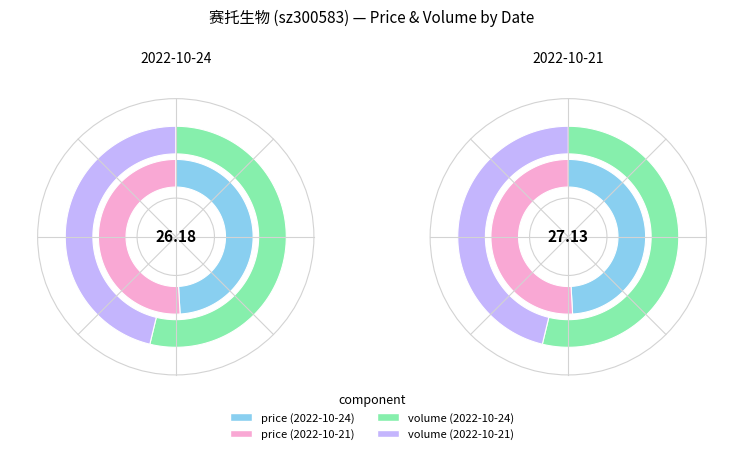

True or false: 2022-10-24 accounts for 54% of the total.

True